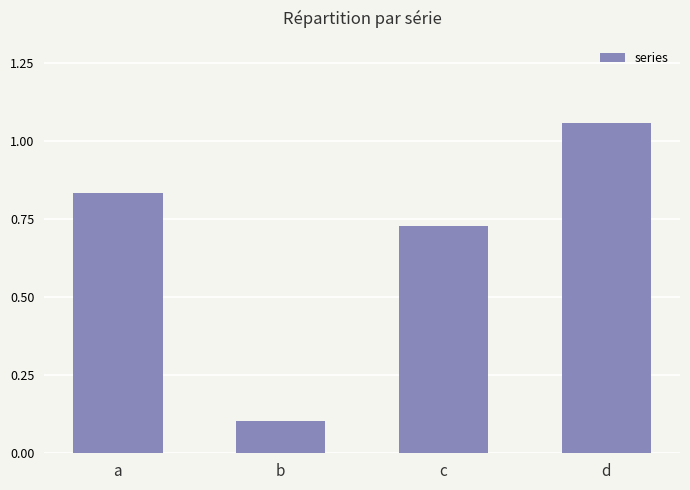

What is the difference between the maximum and minimum values?

1.0